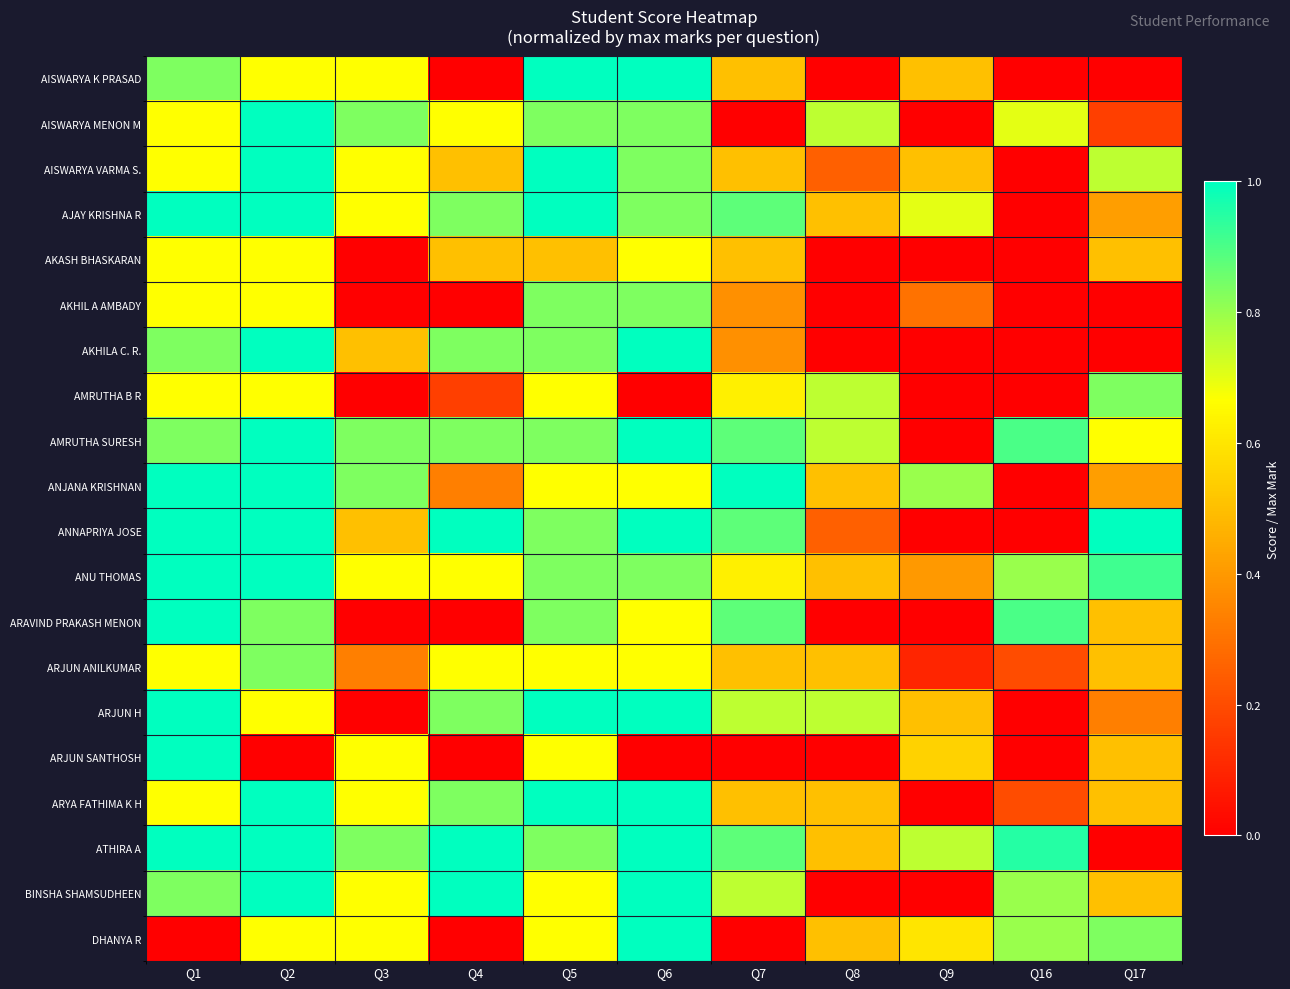

Which series has the largest range (max minus min)?

AISWARYA K PRASAD